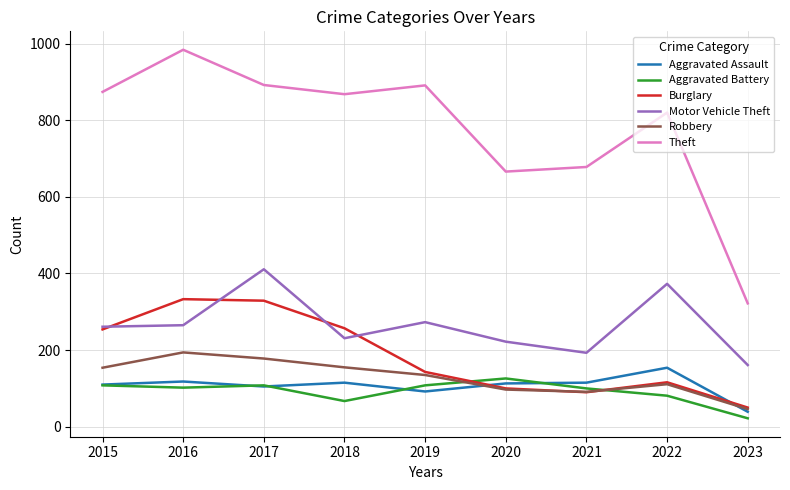

Which series ends up on top after the final intersection of Motor Vehicle Theft and Burglary?

Motor Vehicle Theft